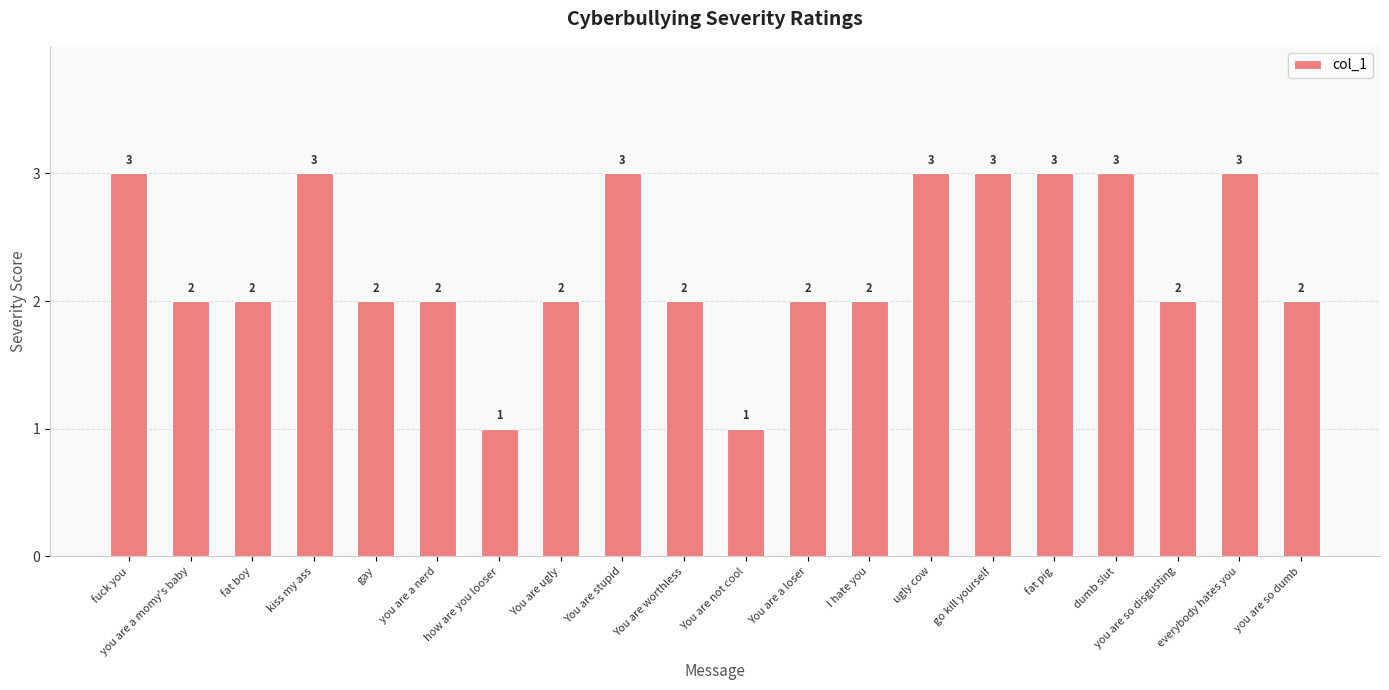

What is the value of the 12th bar from the left?

2